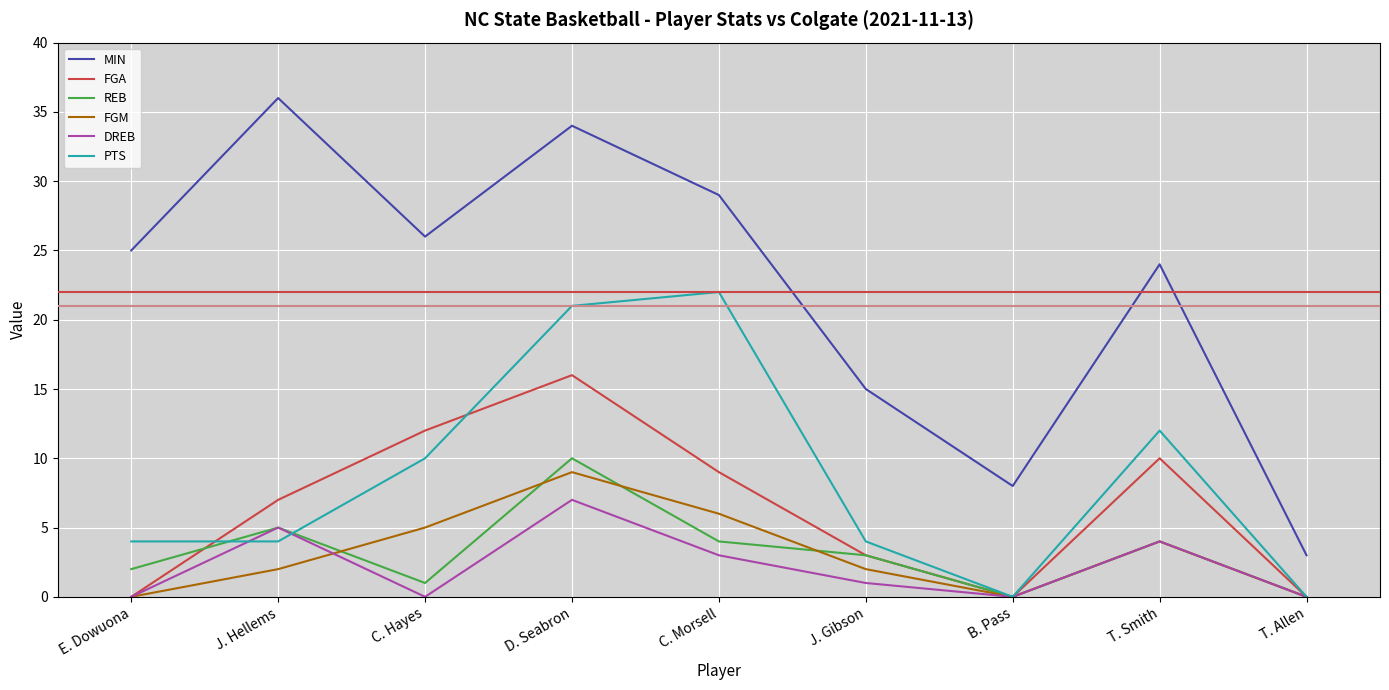

What position from the right is D. Seabron?

6